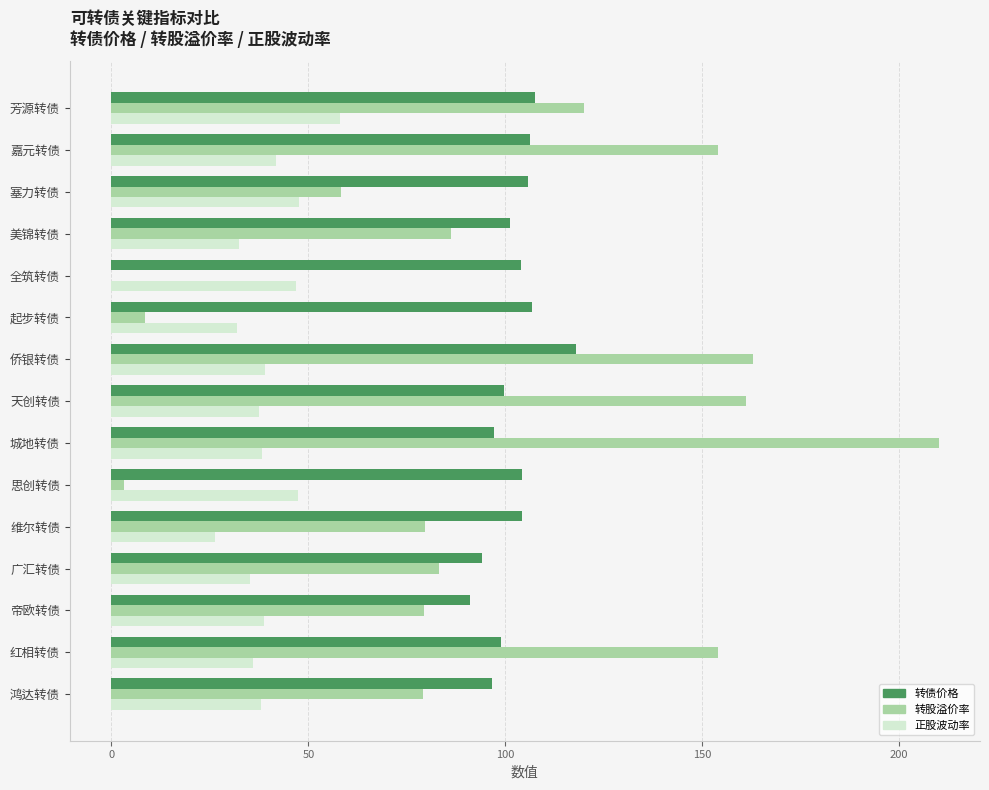

Is the value of 转债价格 at 嘉元转债 greater than the value of 转股溢价率 at 塞力转债?

Yes